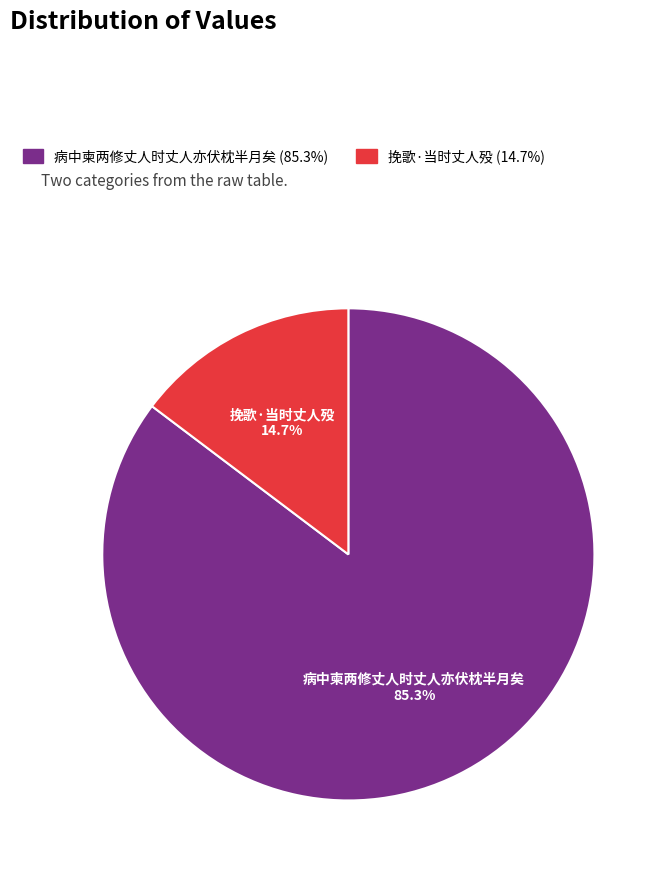

The 挽歌·当时丈人殁 slice represents 23% of the pie. True or false?

False